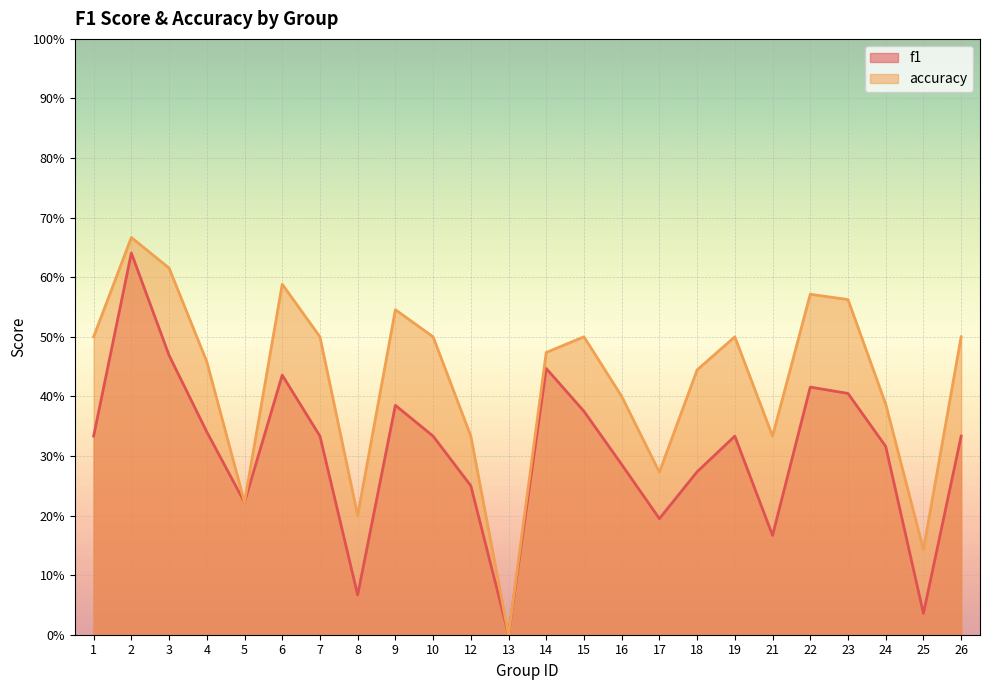

What are all the series names shown in the legend?

f1, accuracy